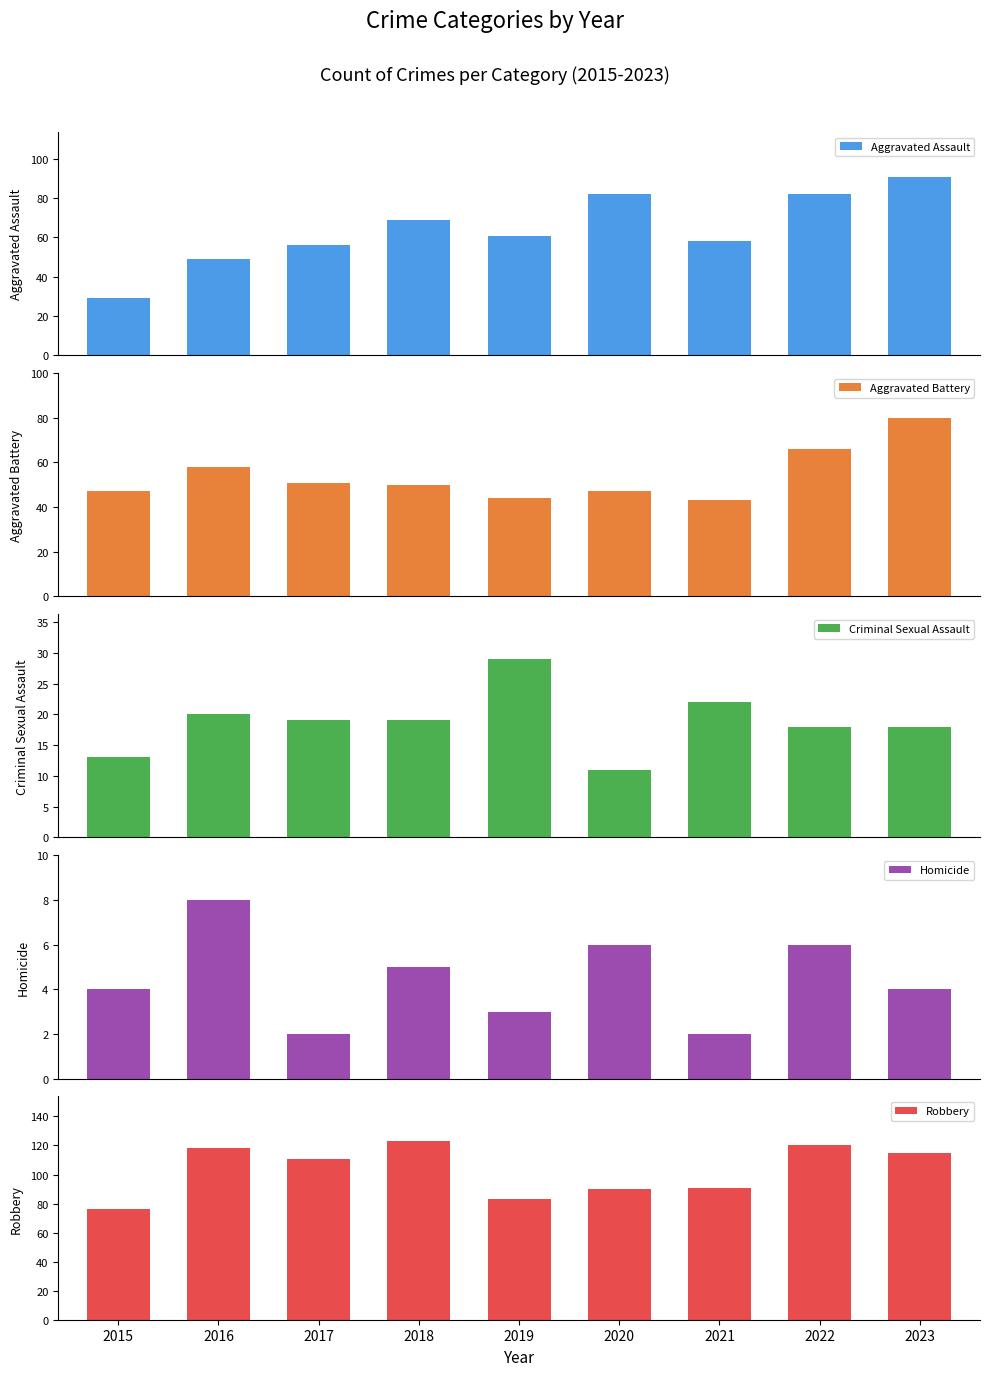

At 2015, list the series in order from smallest to largest.

Homicide, Criminal Sexual Assault, Aggravated Assault, Aggravated Battery, Robbery